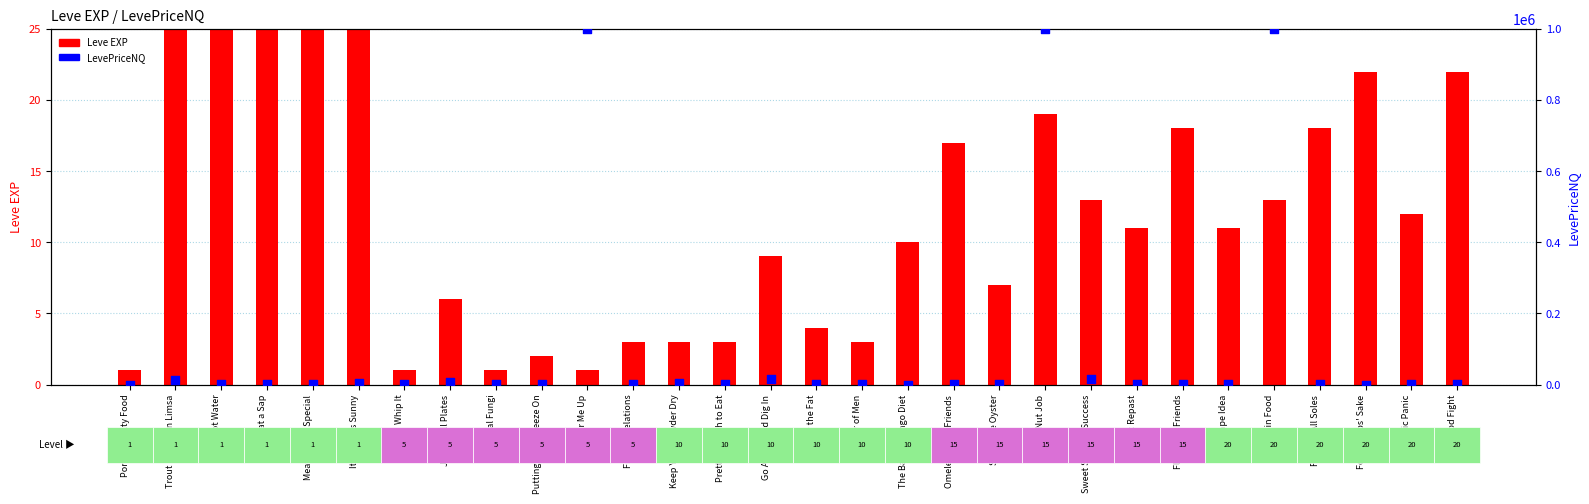

What is the total value across all series at It's Always Sunny?

5725.0